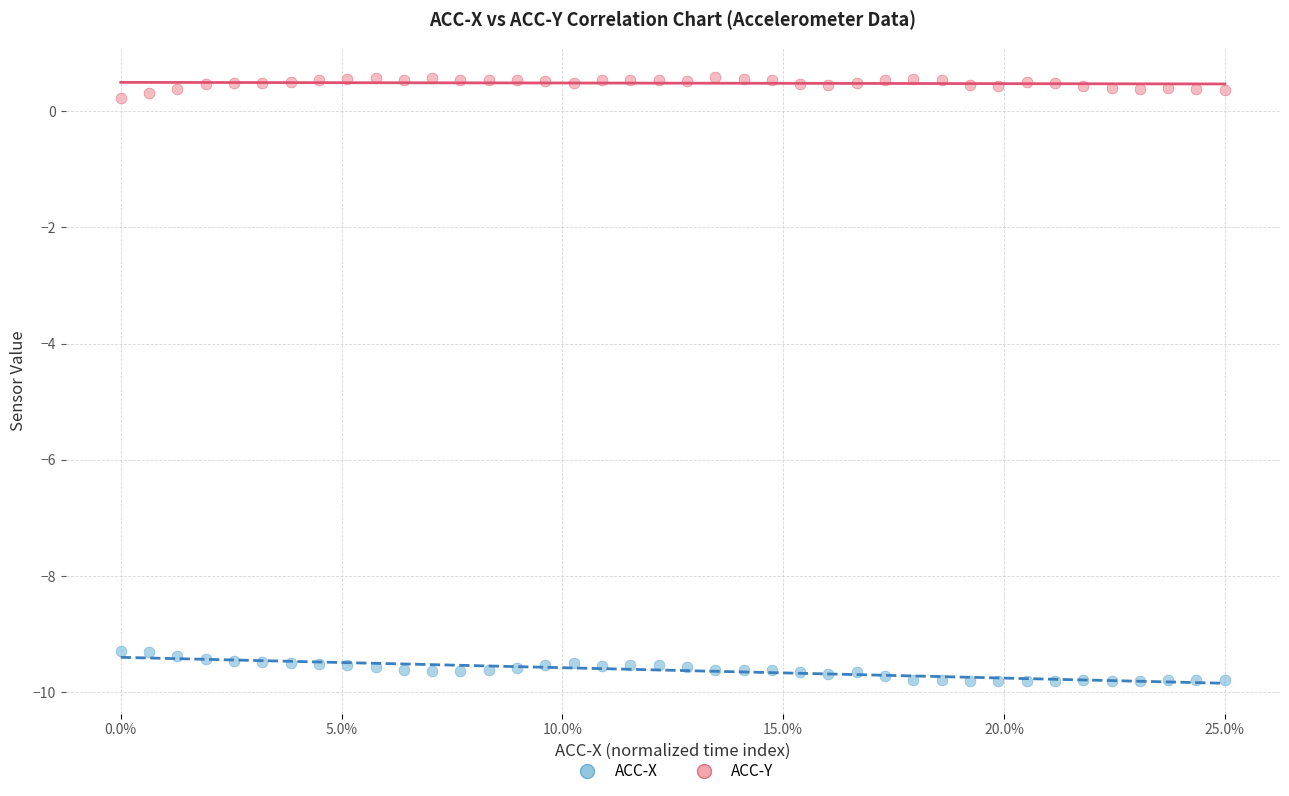

Which series contains the lowest Y value?

ACC-X